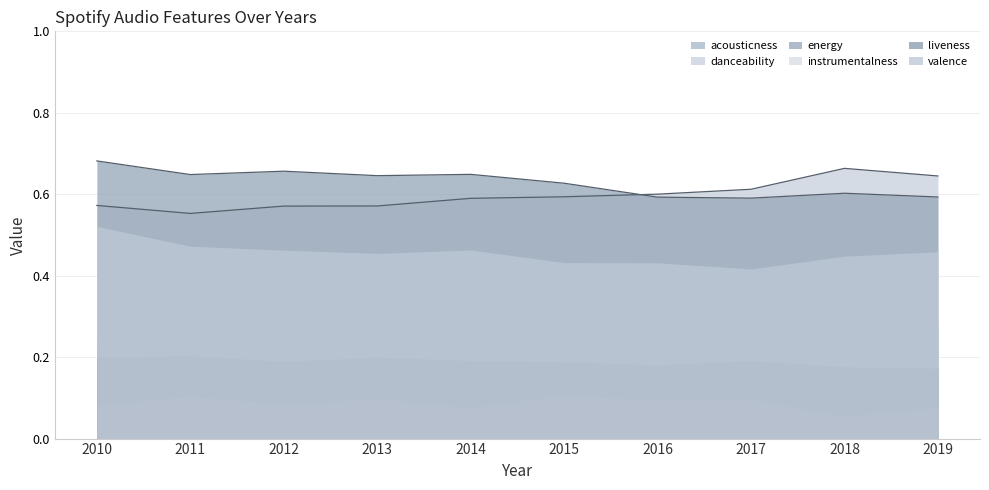

Reading left to right, extract all data points from this chart.

danceability_line: 2010=0.6	2011=0.6	2012=0.6	2013=0.6	2014=0.6	2015=0.6	2016=0.6	2017=0.6	2018=0.7	2019=0.6
energy_line: 2010=0.7	2011=0.6	2012=0.7	2013=0.6	2014=0.6	2015=0.6	2016=0.6	2017=0.6	2018=0.6	2019=0.6